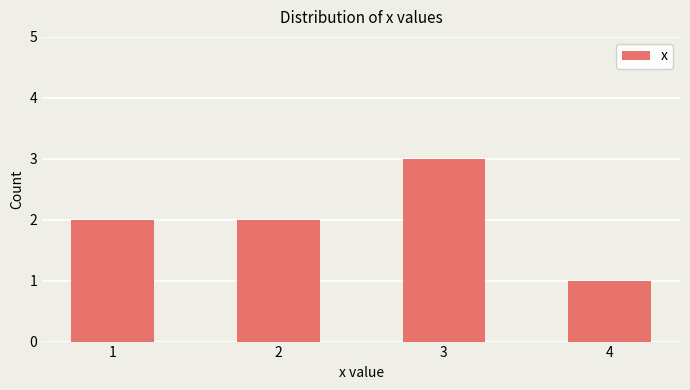

What is the value of the 4th bar from the left?

1